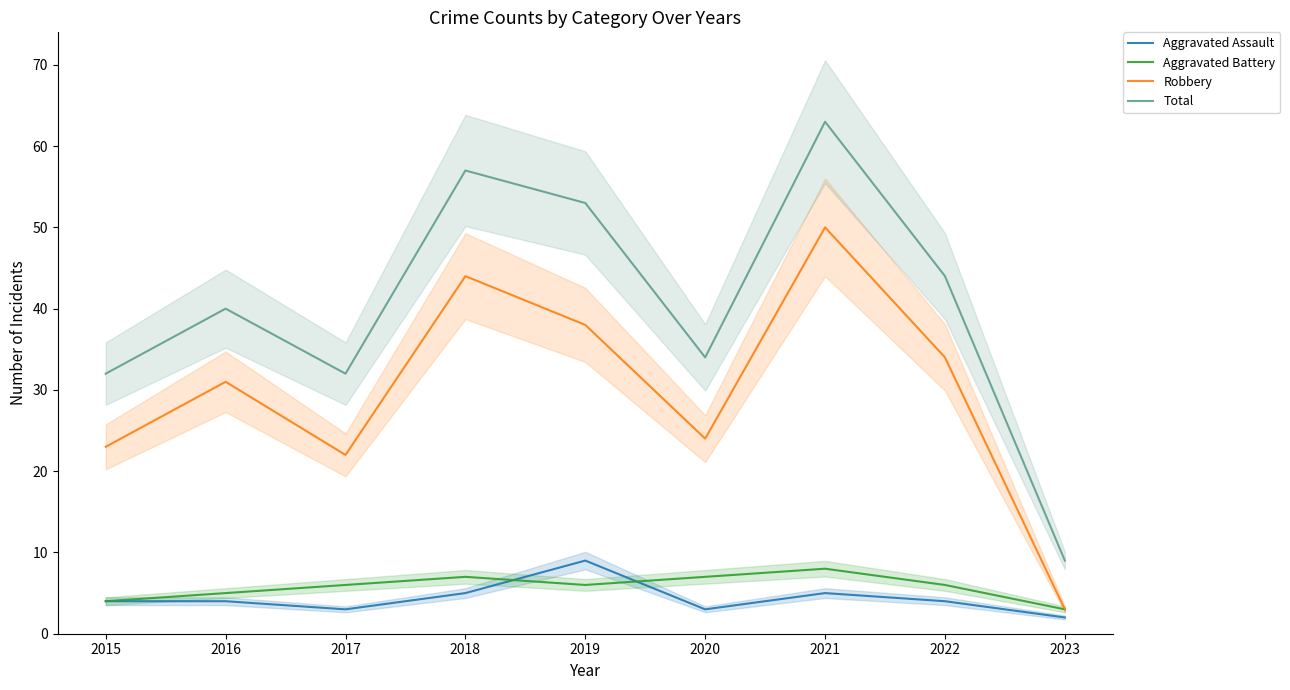

What is the difference between the maximum and minimum values in the Aggravated Battery series?

5